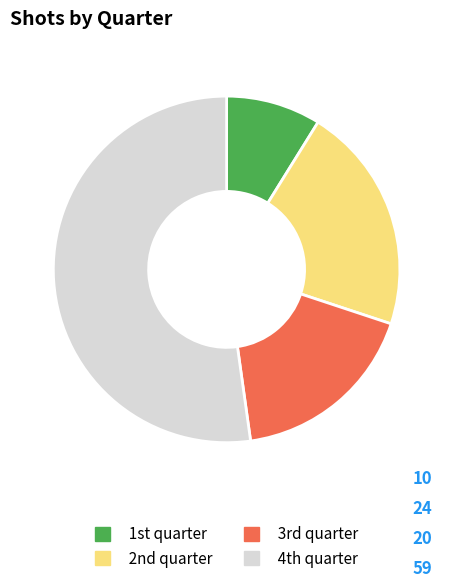

How many segments does this pie chart have?

4